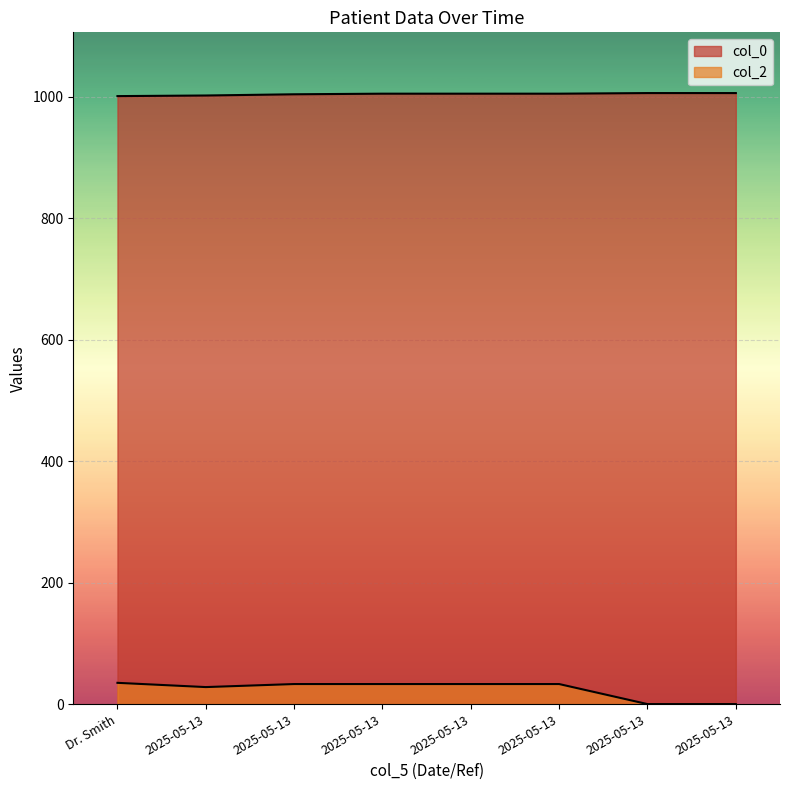

How many lines are shown in the chart?

2